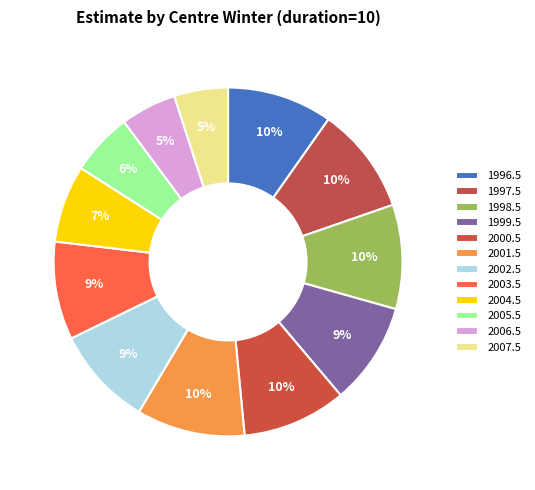

To the nearest percent, what is the difference between the 2002.5 and 1997.5 slice percentages?

1%